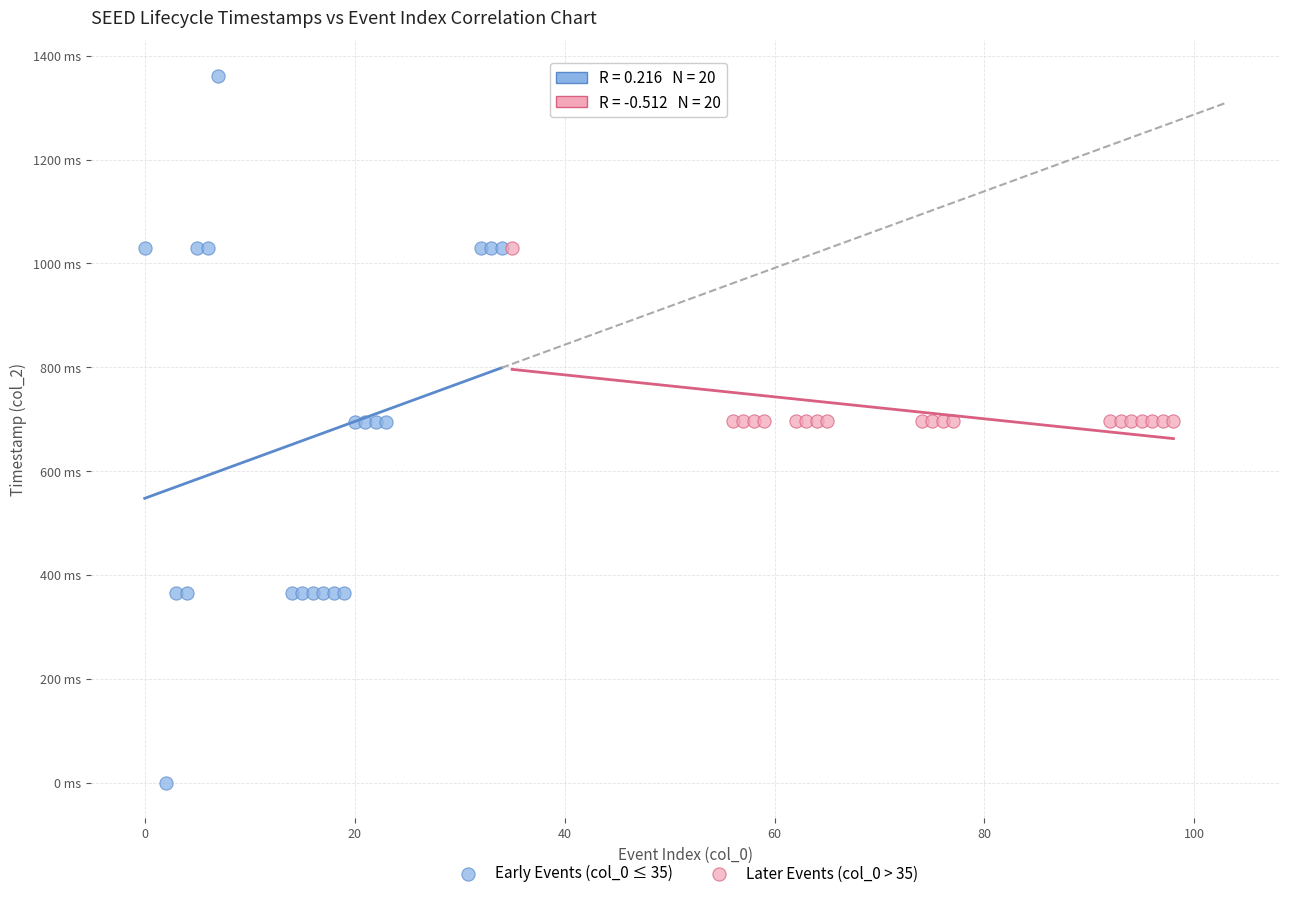

What are all the series names shown in the legend?

Early Events (col_0 ≤ 35), Later Events (col_0 > 35)